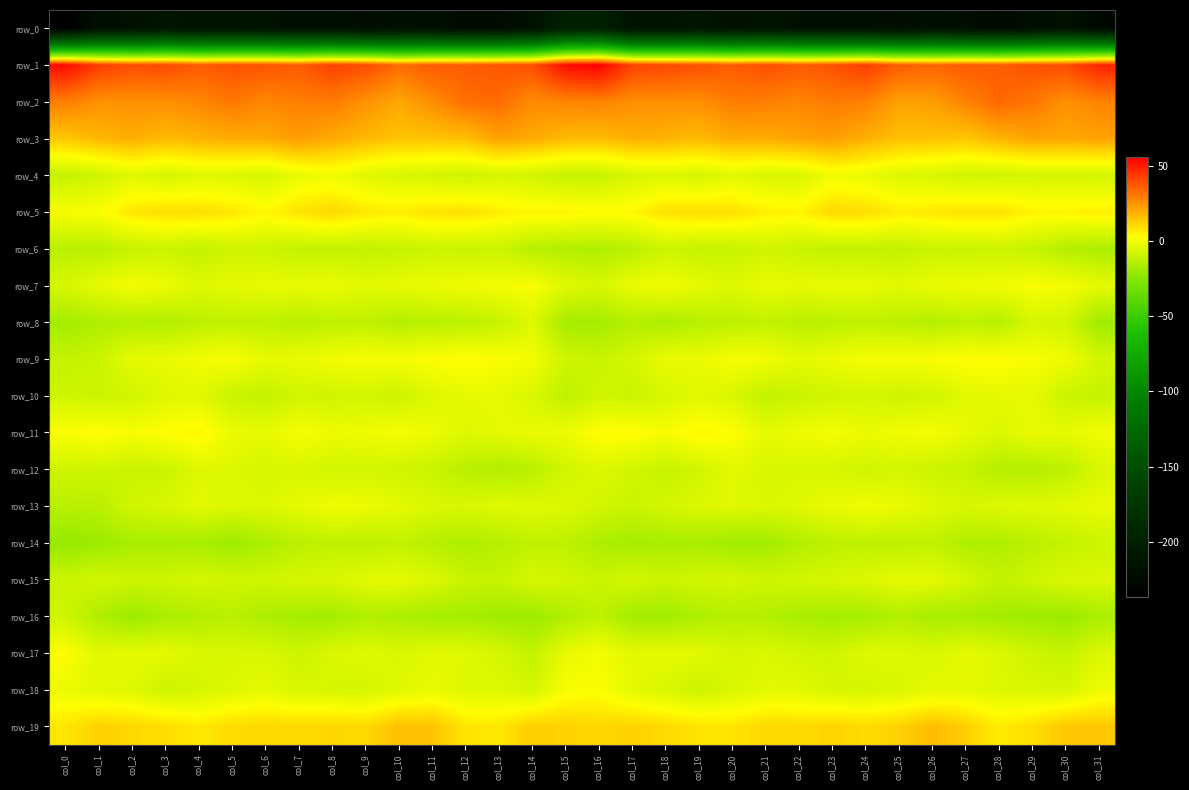

Count the number of categories in the chart.

32